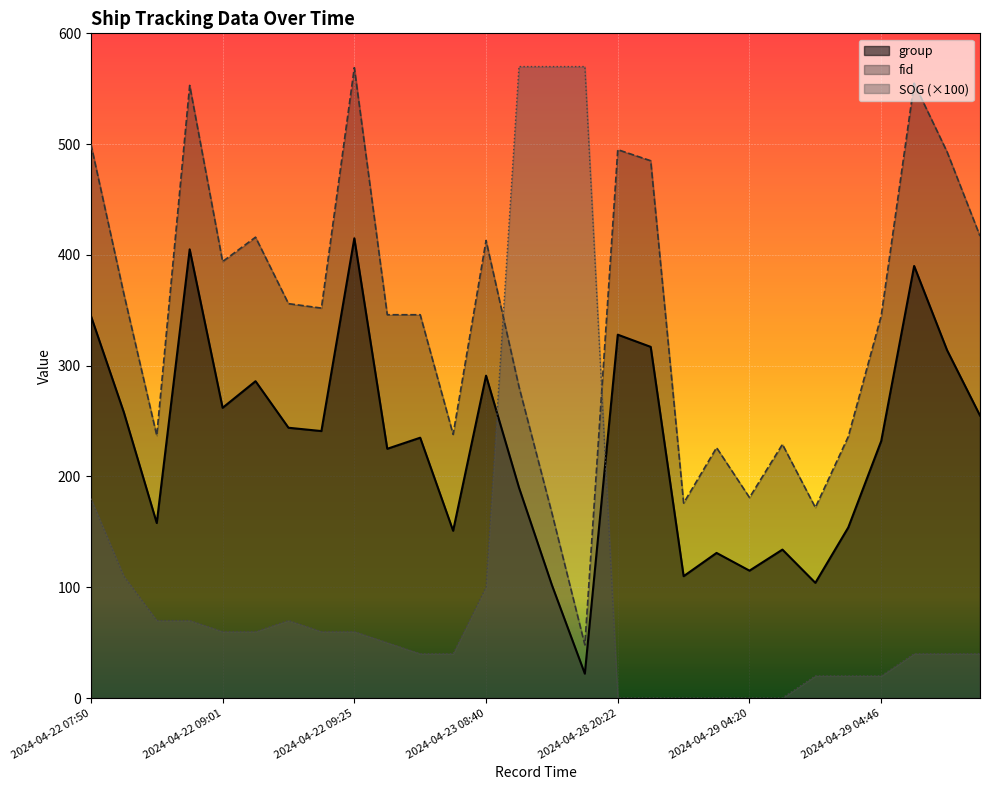

Which series ends up on top after the final intersection of fid and SOG (×100)?

fid